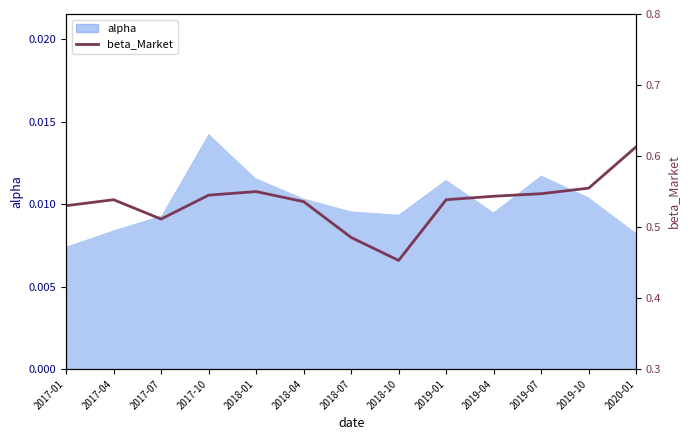

At which label does alpha reach its peak?

2017-10